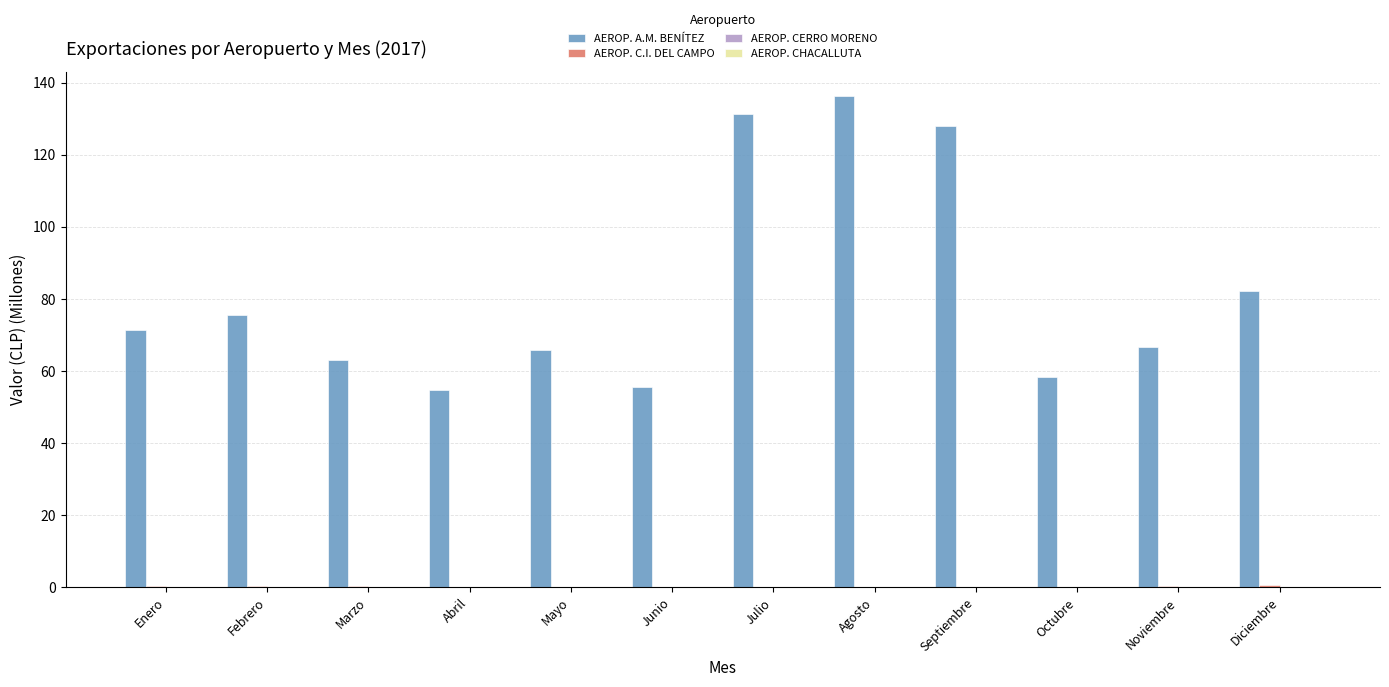

Which series has the largest total across all categories?

AEROP. A.M. BENÍTEZ